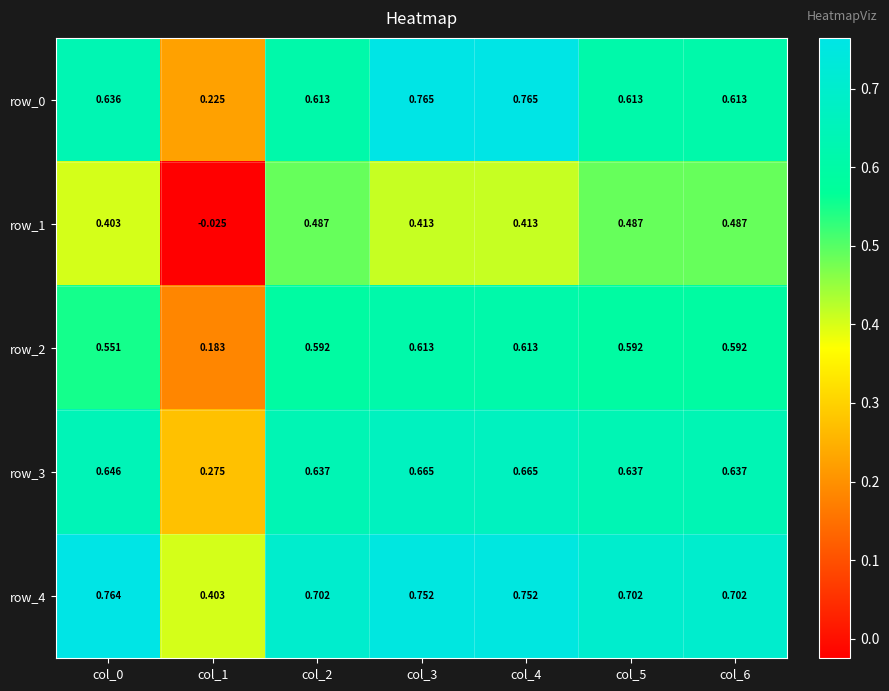

Is the value of row_0 at col_4 greater than the value of row_2 at col_2?

Yes